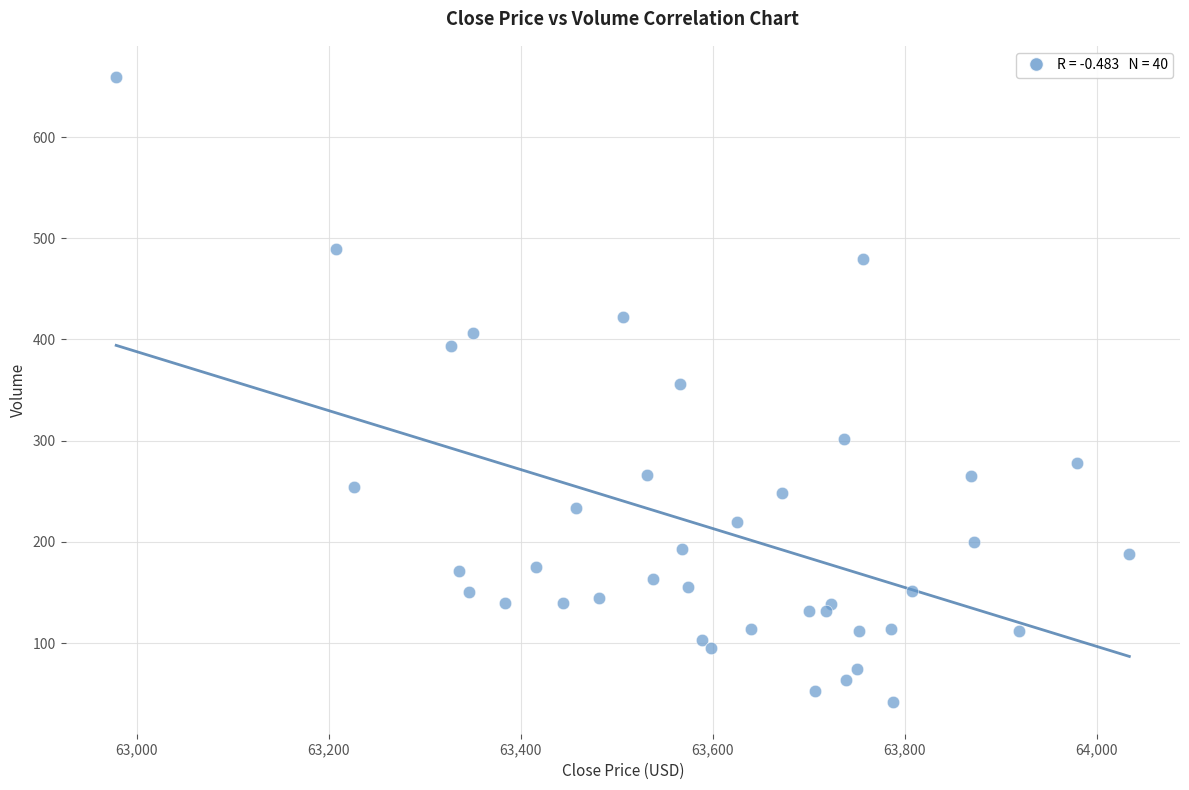

What is the range of Y values (max minus min)?

617.9